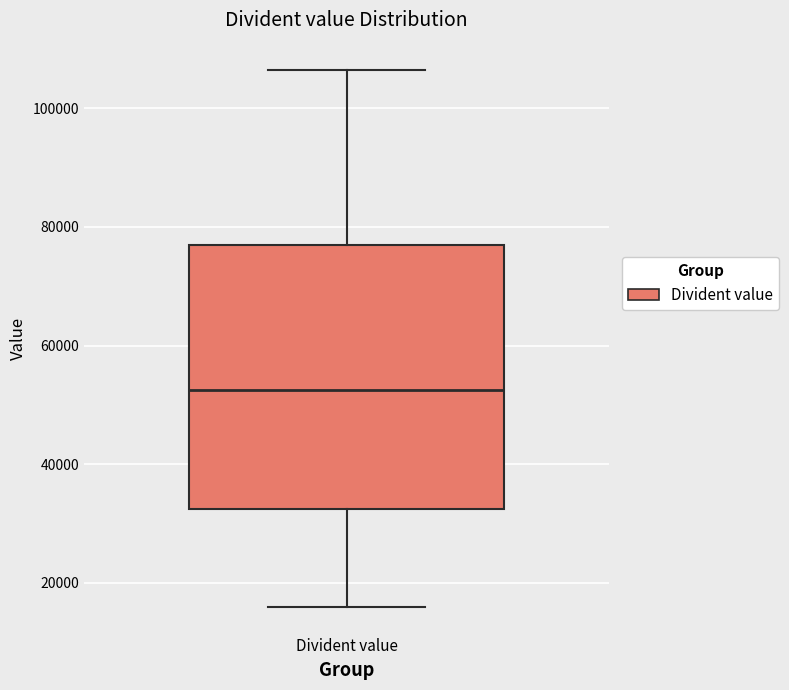

Transcribe this box plot: give where the median line is, the range the box spans, and where the two whiskers end, as read against the y-axis. The values are not printed on the chart, so give them approximately, as read against the axis.

median 52000, box 32000 to 76000, whiskers 16000 to 106000